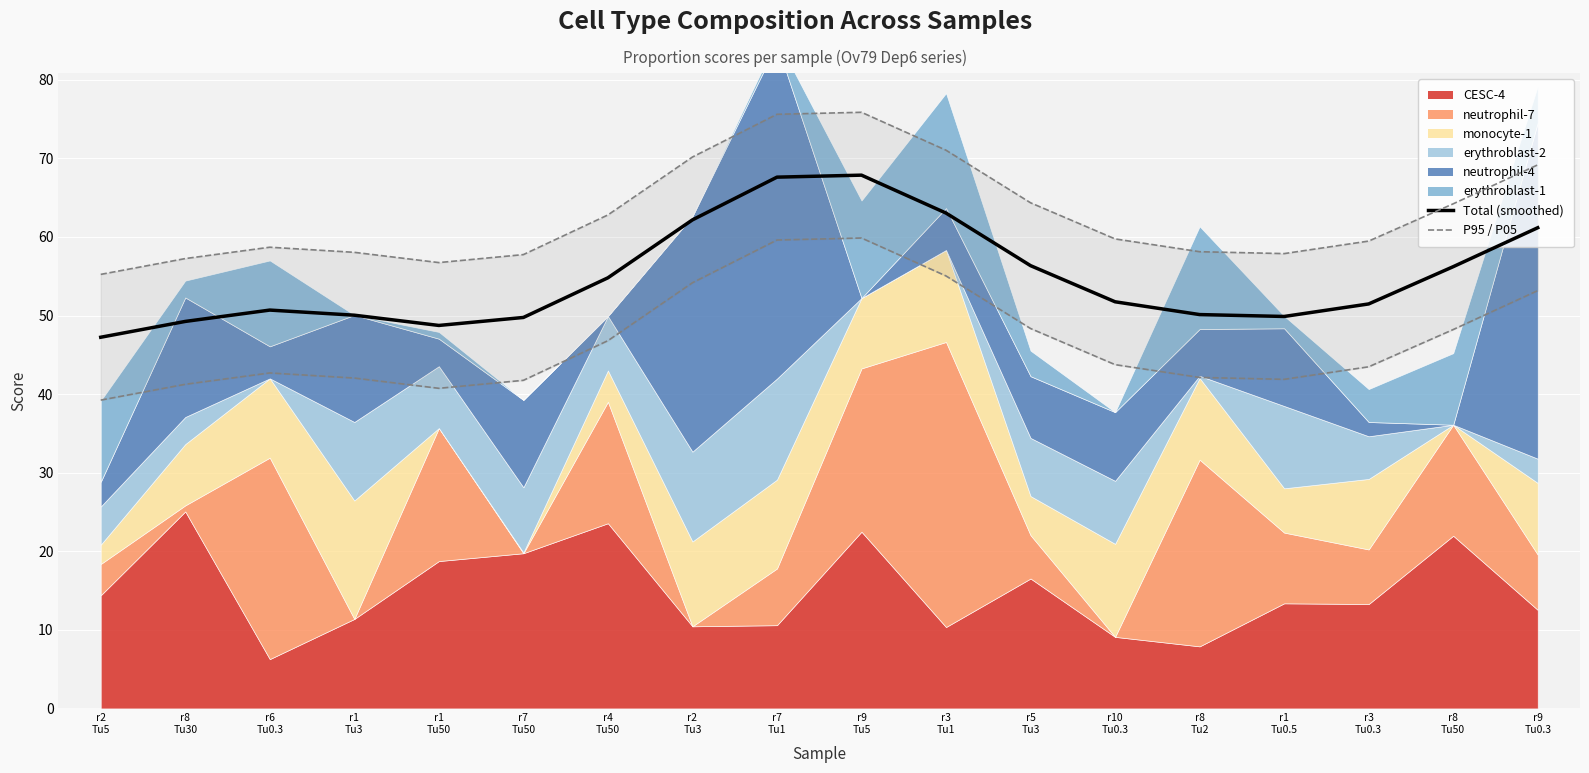

What is the difference between the second highest and minimum values in the P95 series?

20.4